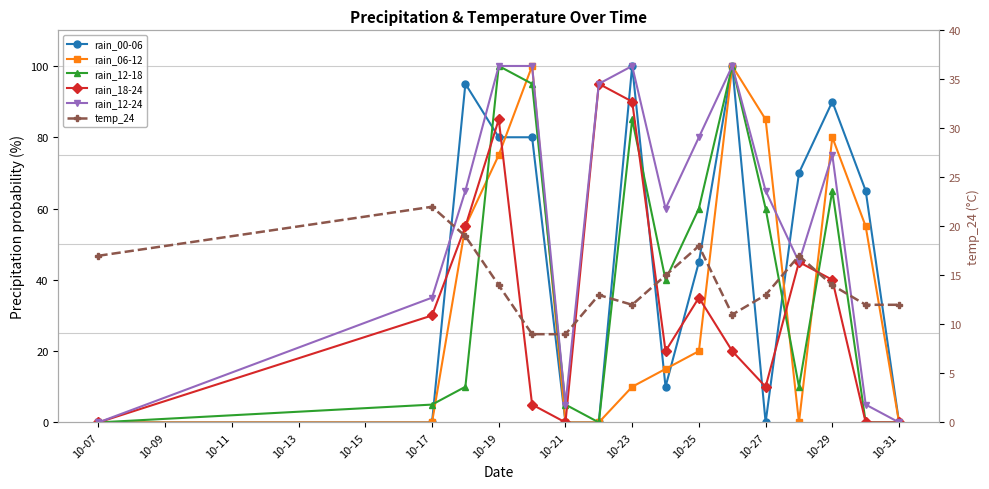

How many data points in temp_24 are less than 14?

8